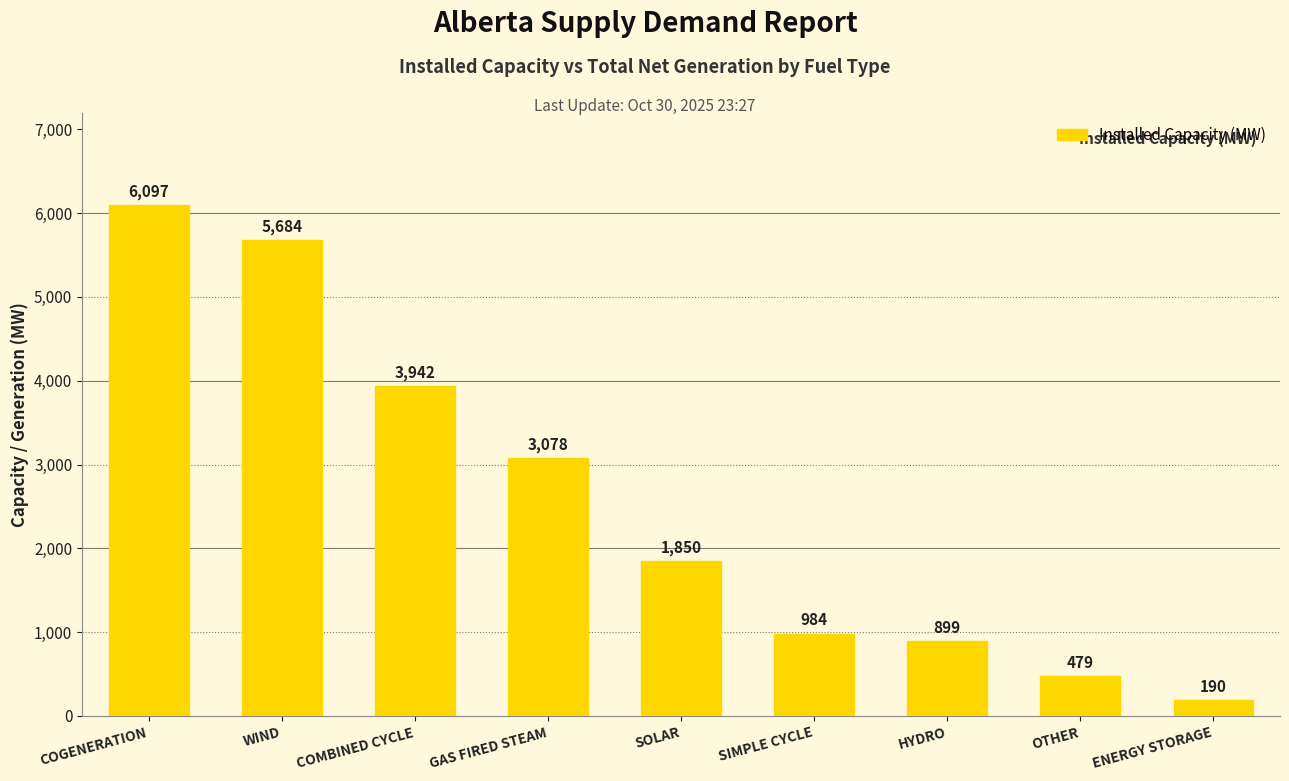

Reading left to right, what are all the values shown in this chart?

COGENERATION=6097	WIND=5684	COMBINED CYCLE=3942	GAS FIRED STEAM=3078	SOLAR=1850	SIMPLE CYCLE=984	HYDRO=899	OTHER=479	ENERGY STORAGE=190